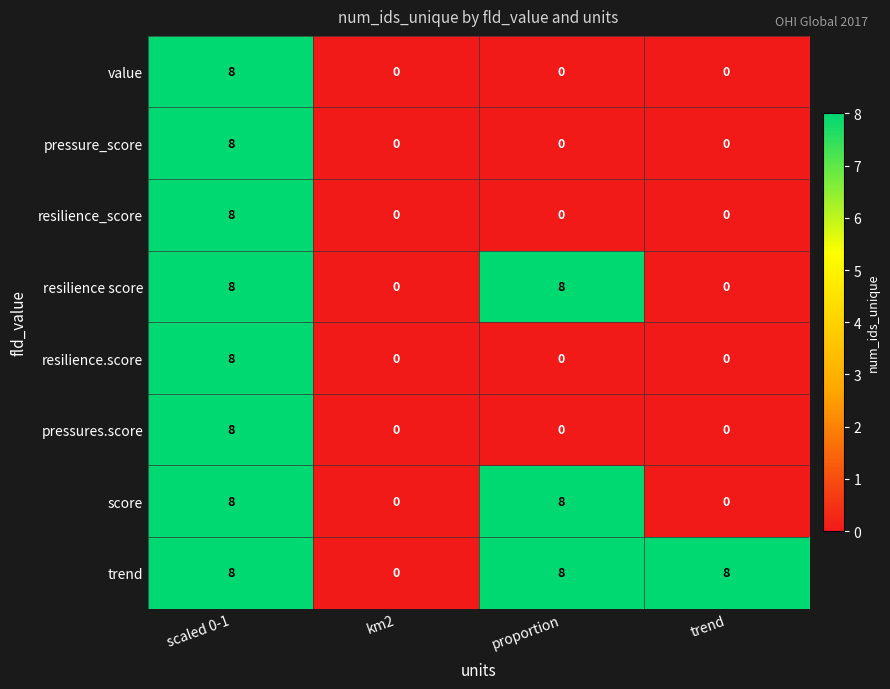

At which category is the sum across all series the highest?

scaled 0-1